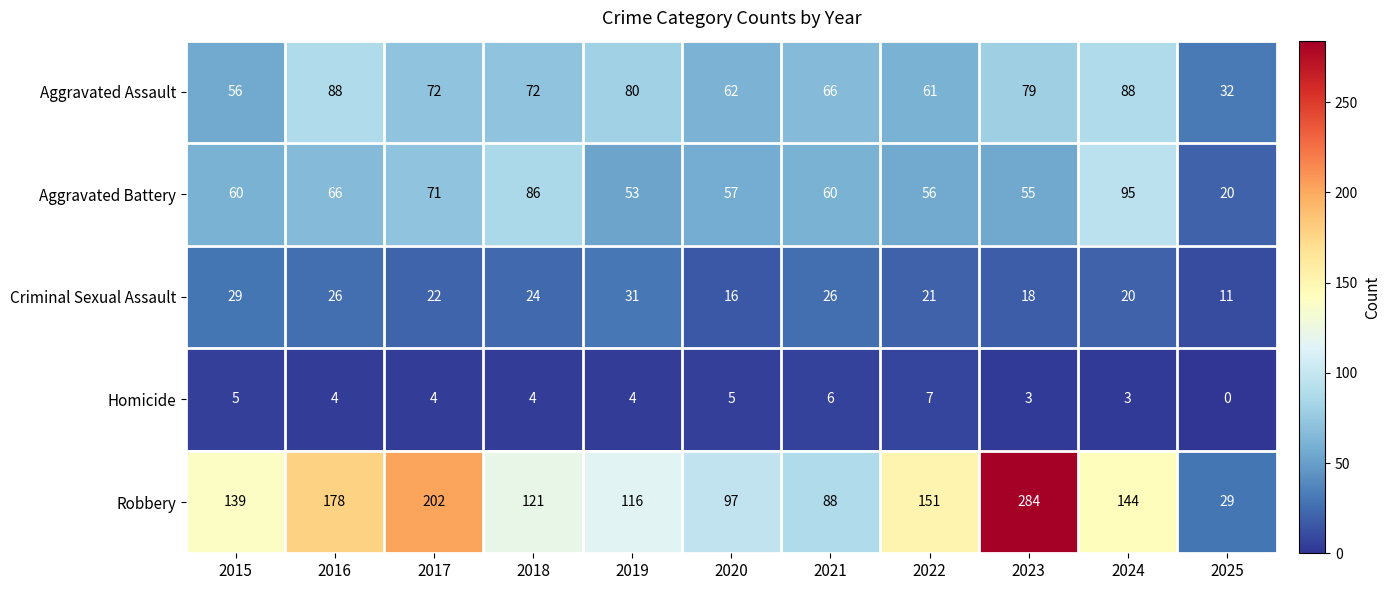

The Aggravated Battery series shows 71 at 2017. True or false?

True